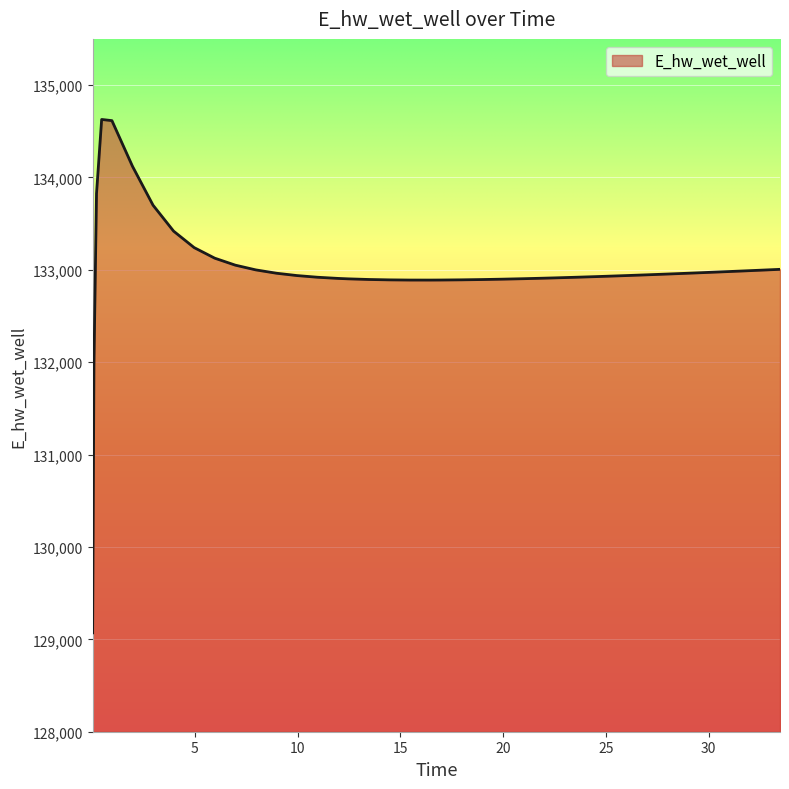

What is the difference between the maximum and minimum values?

5557.6